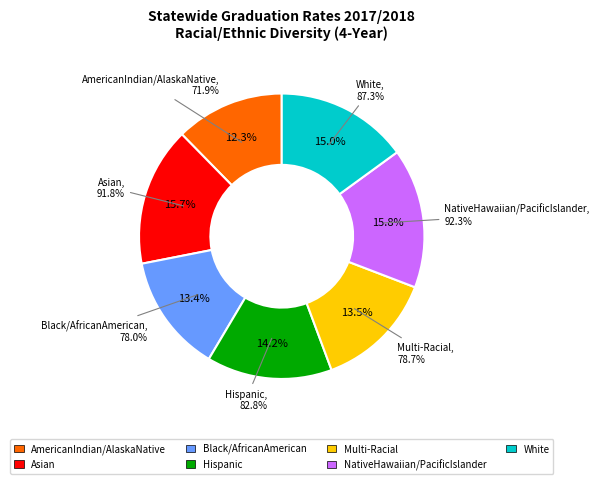

Combined, what portion of the pie is White and Black/AfricanAmerican?

28.4%